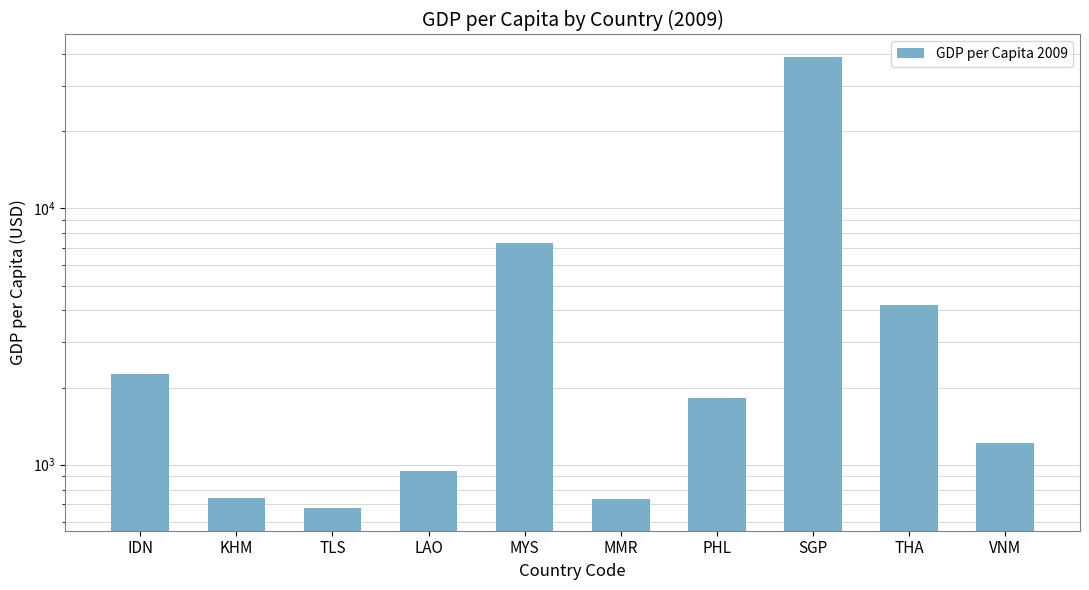

The chart shows a value of 7292.5 at MYS. True or false?

True